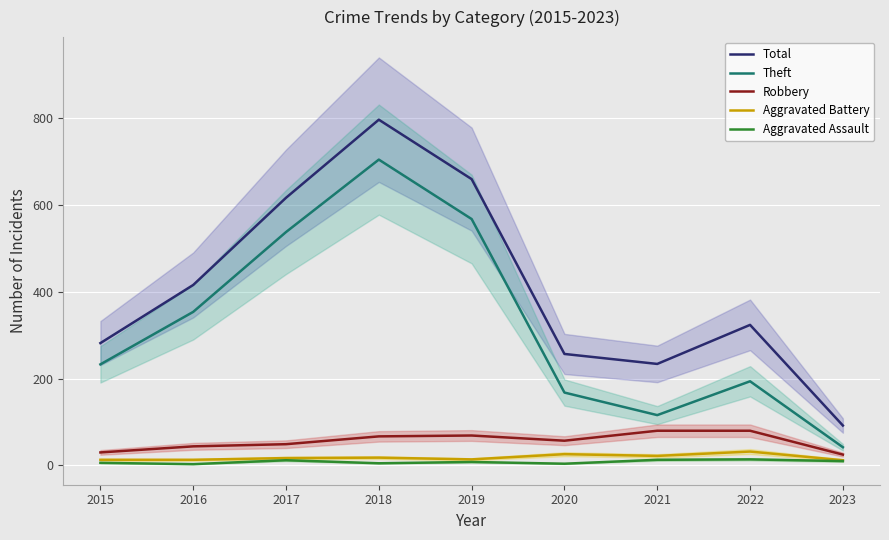

What is the value of the Robbery point at the 8th from the left?

80